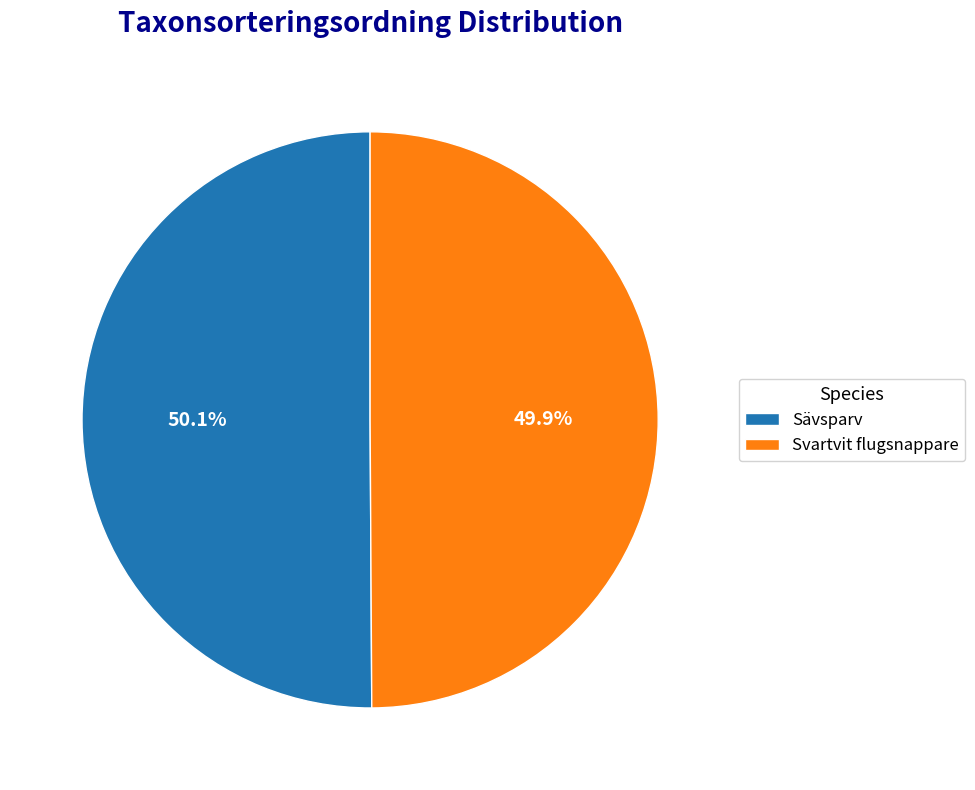

What is the ratio of the value at Svartvit flugsnappare to the value at Sävsparv?

1.0